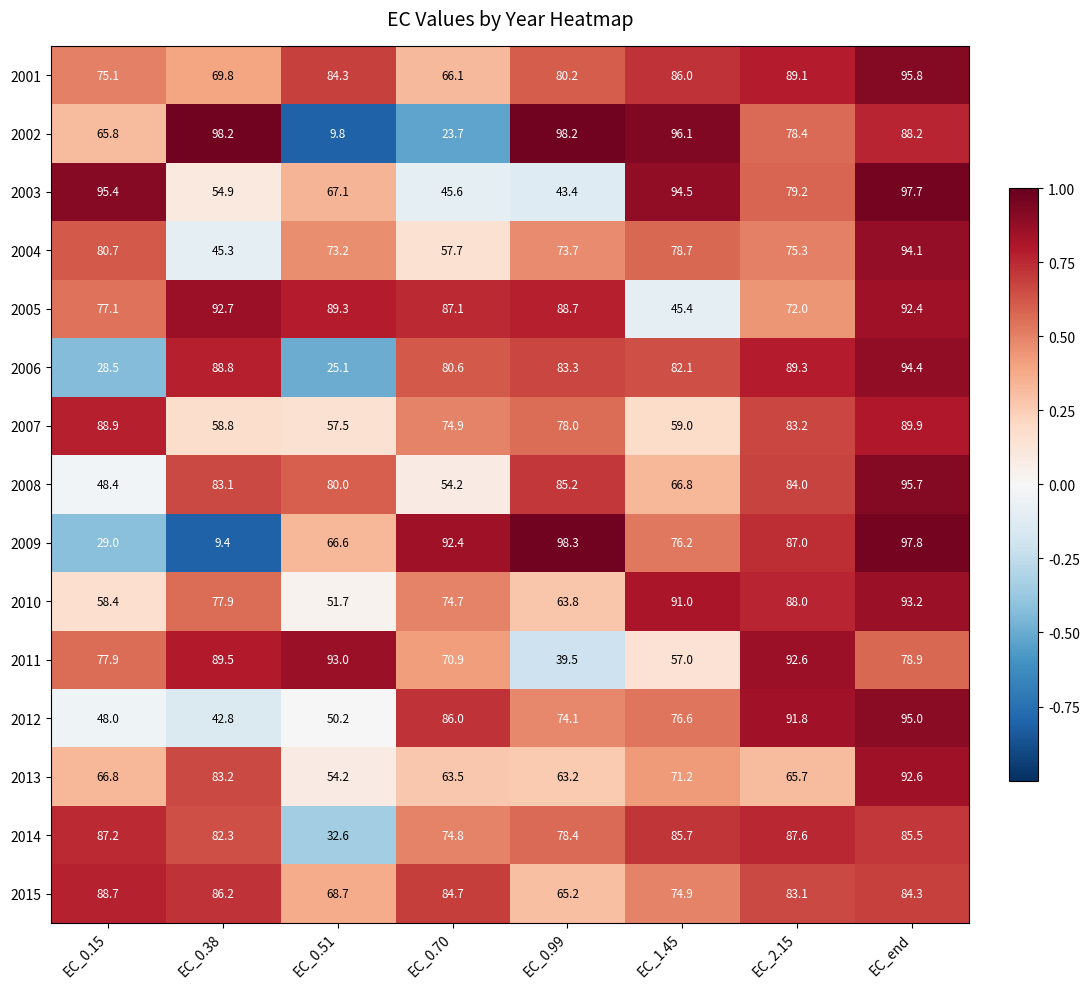

Which series has the largest total across all categories?

2001